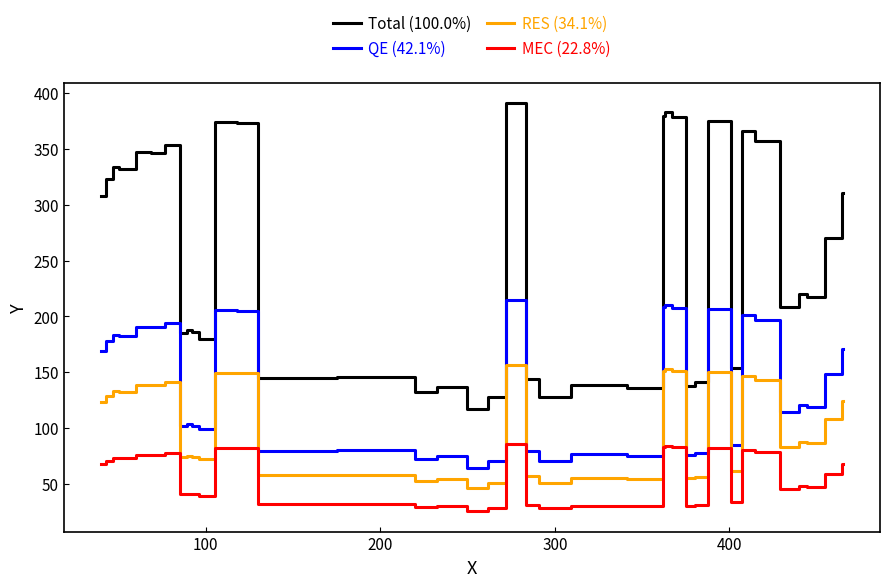

Is it true that RES (34.1%) equals 247.7 at 32?

False